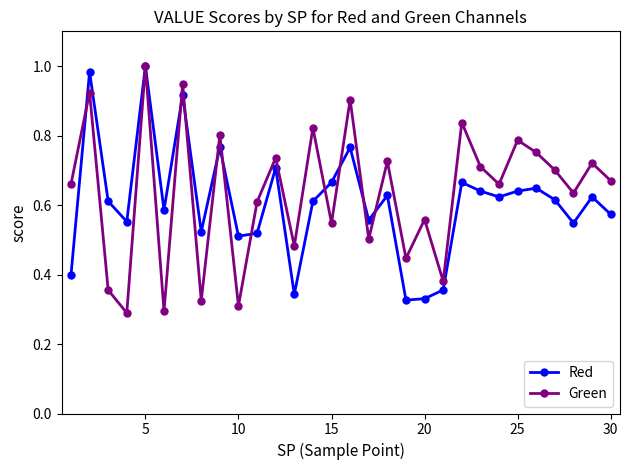

At how many categories does at least one series exceed 0?

30